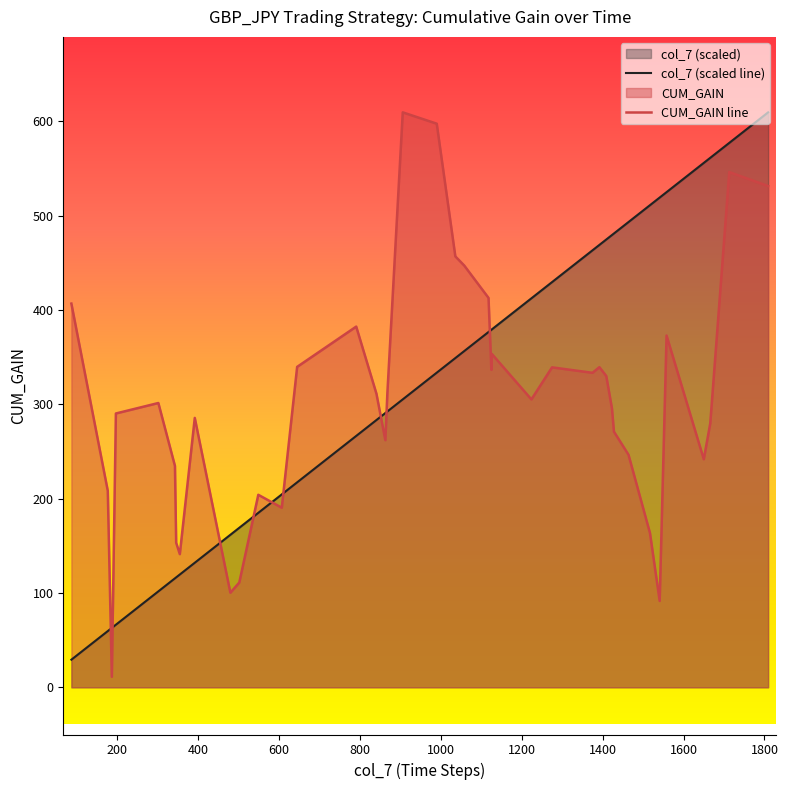

What is the maximum value for col_7 (scaled line)?

609.5